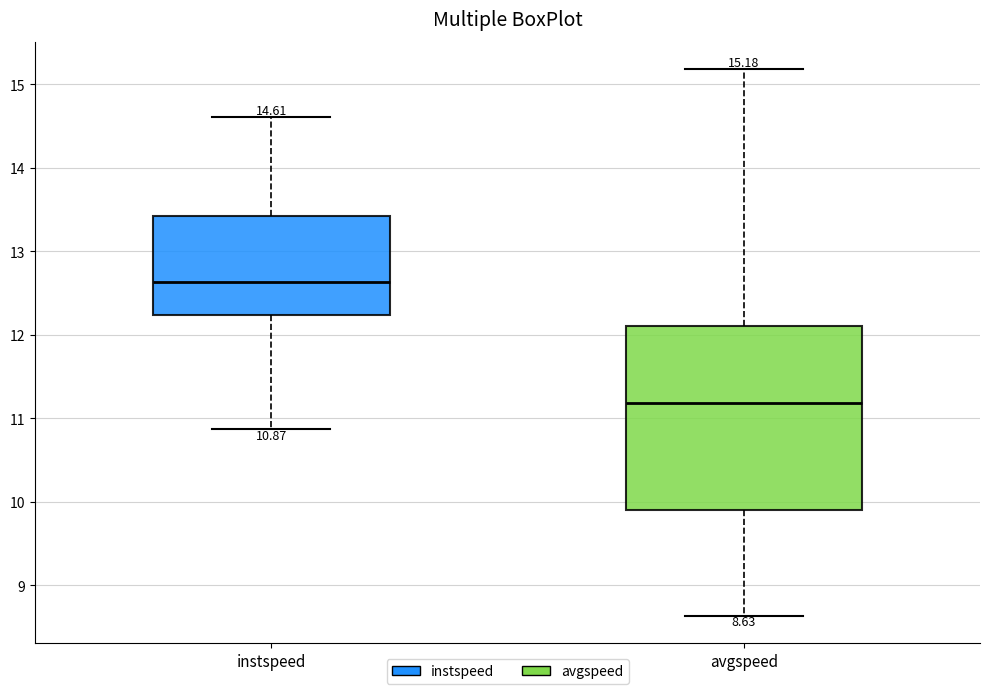

Which box is the tallest, from its lower edge to its upper edge?

avgspeed